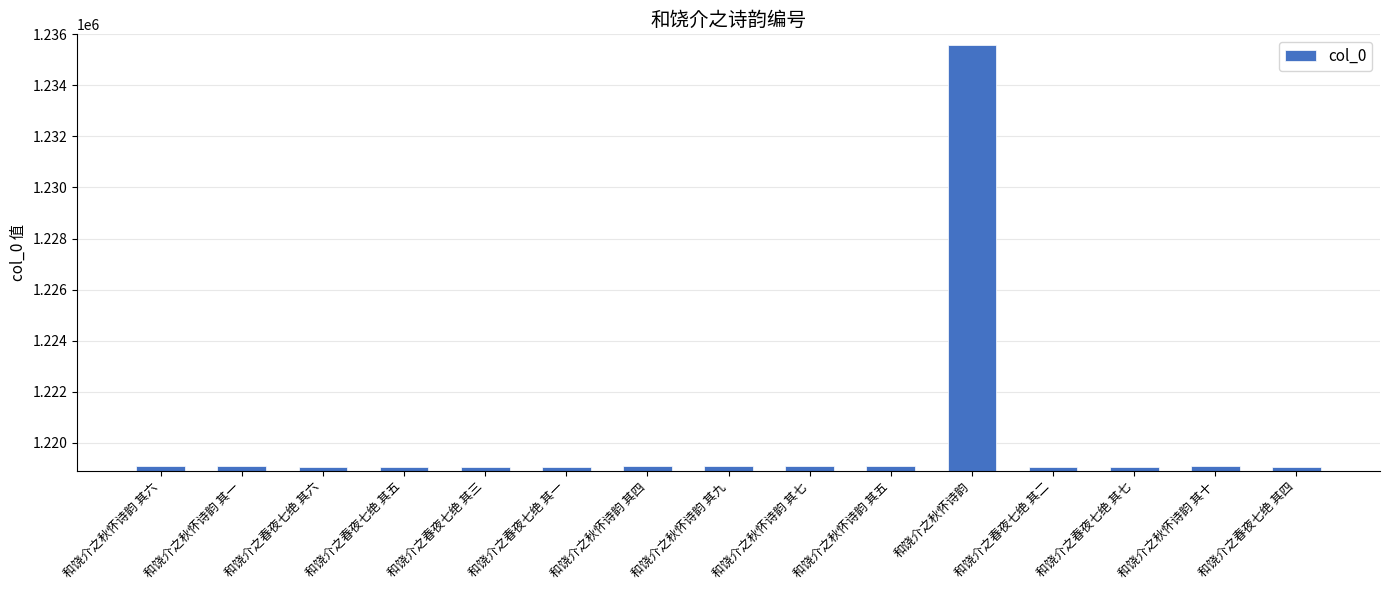

Does the chart contain any negative values?

No